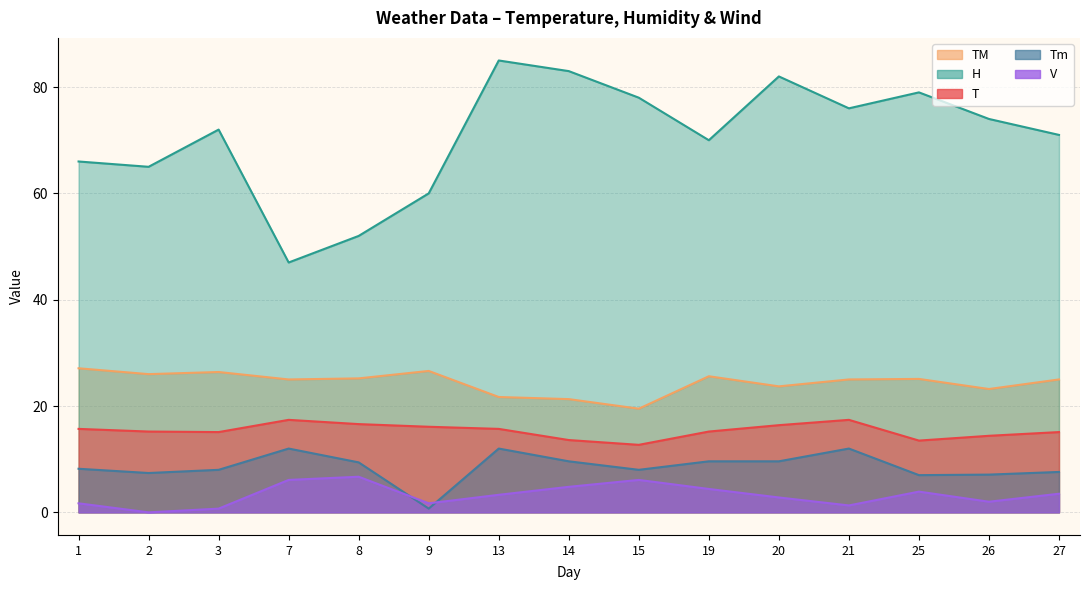

True or false: T has a value of 3.1 at 25.

False